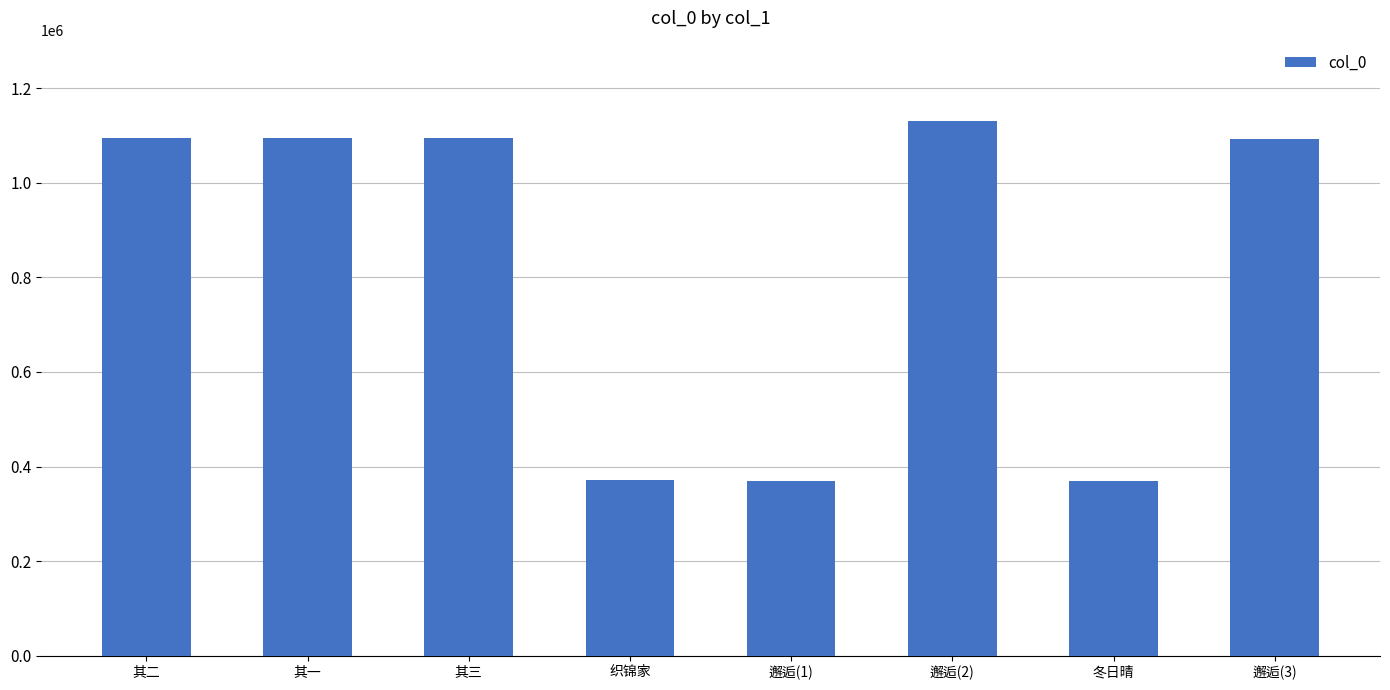

Are the bars horizontal?

No